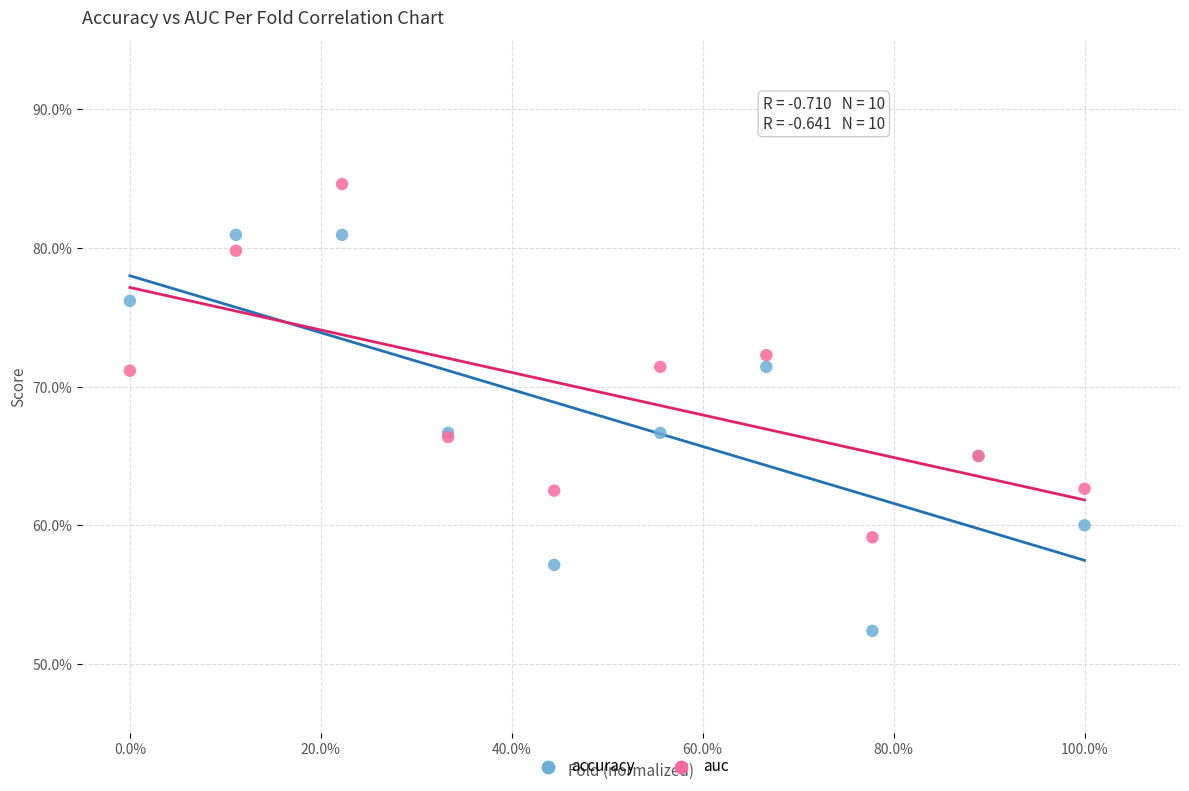

Which series contains the highest Y value?

auc